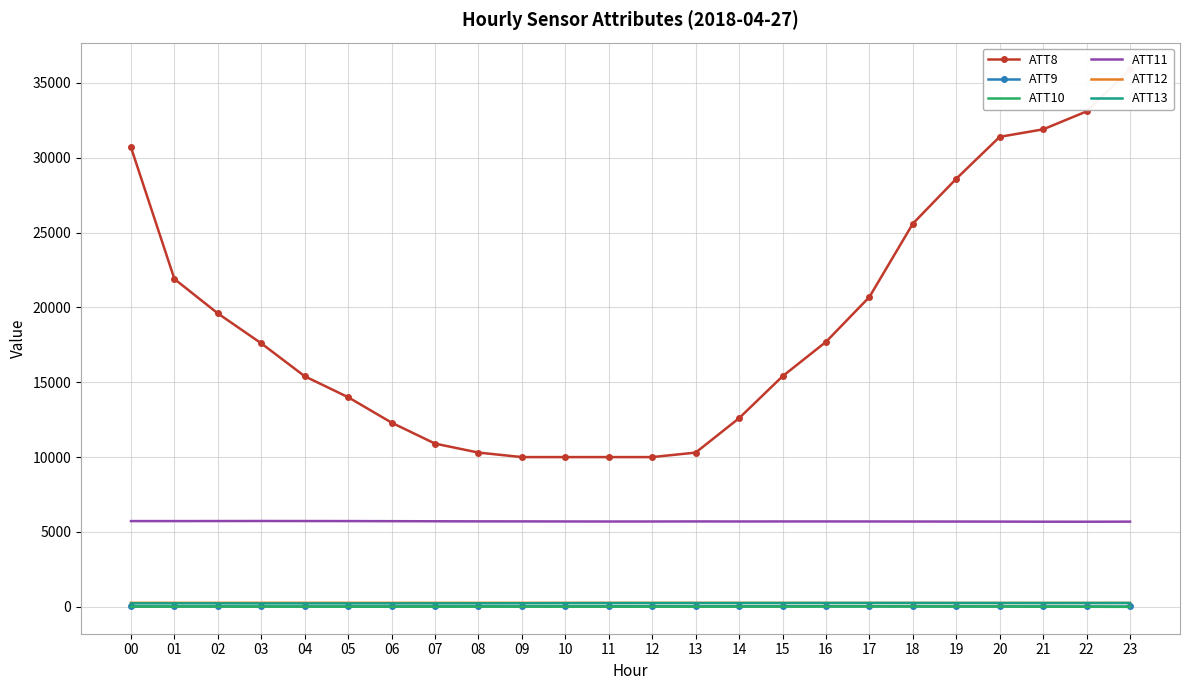

True or false: ATT12 and ATT11 cross at least once.

False